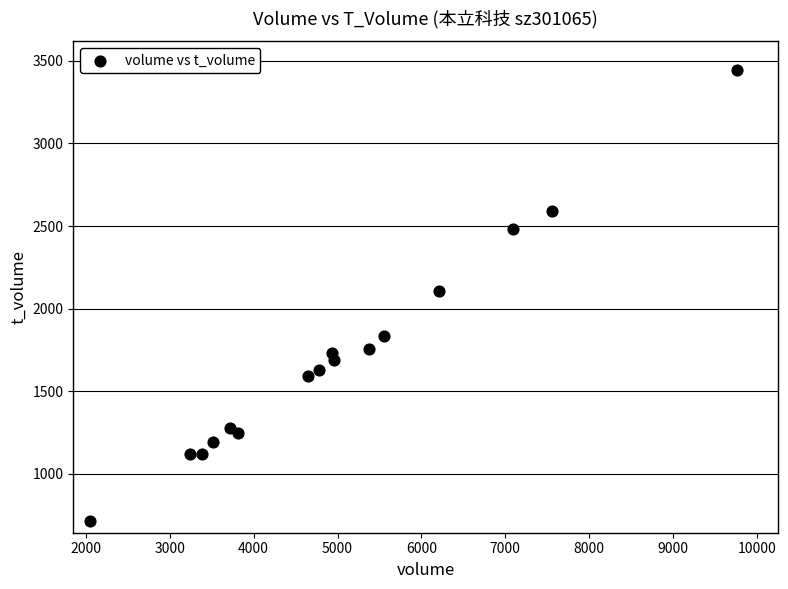

What is the range of X values (max minus min)?

7716